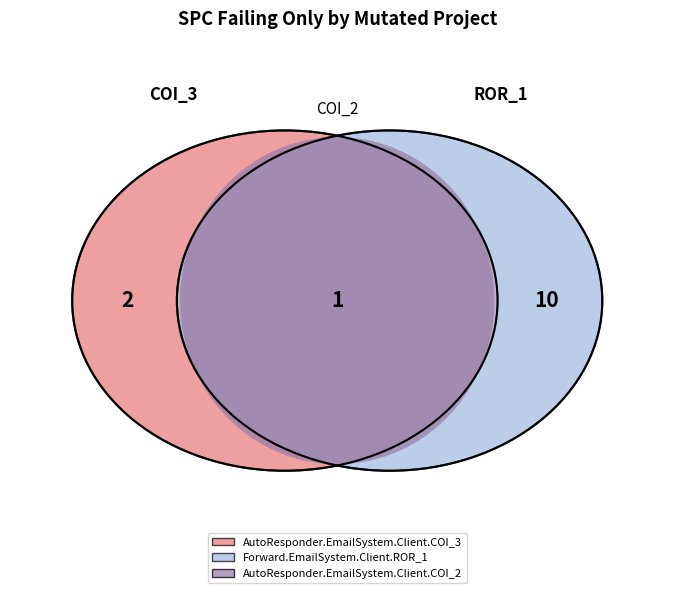

To the nearest percent, what is the average slice percentage?

33%